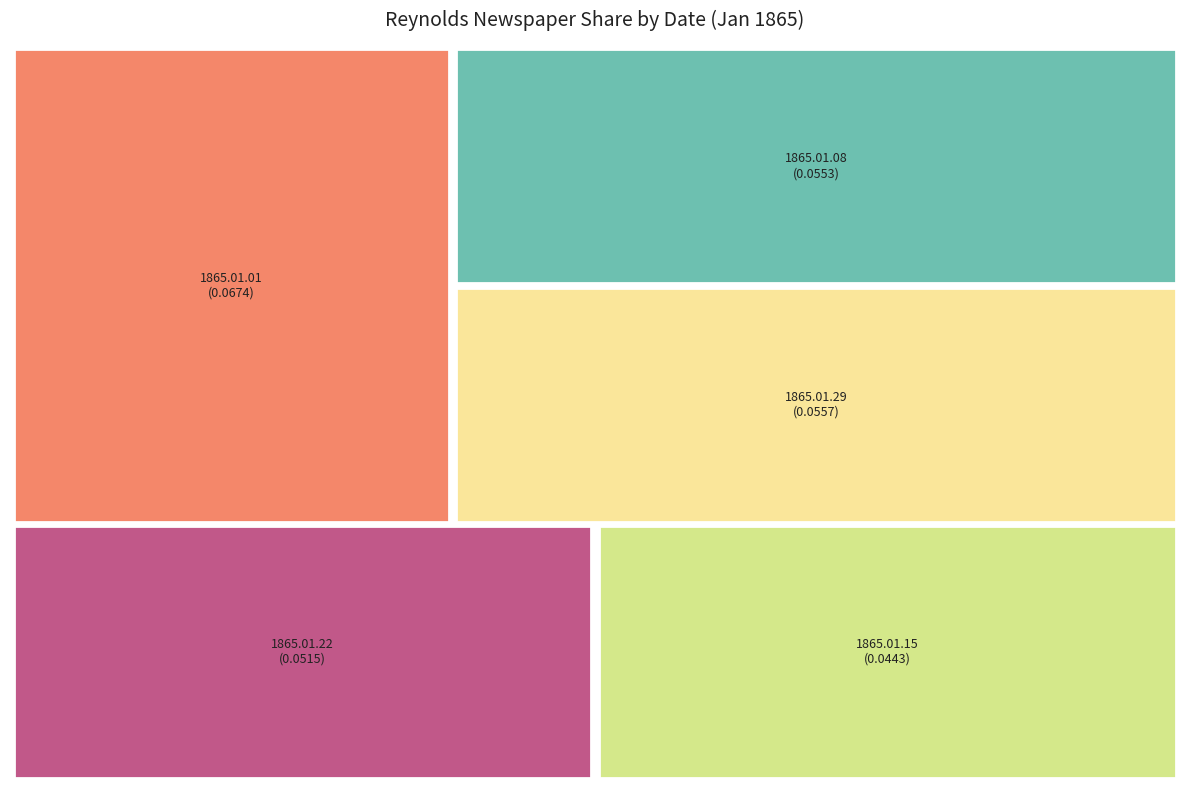

True or false: 1865.01.22_Reynold'sNewspaper accounts for 4% of the total.

False